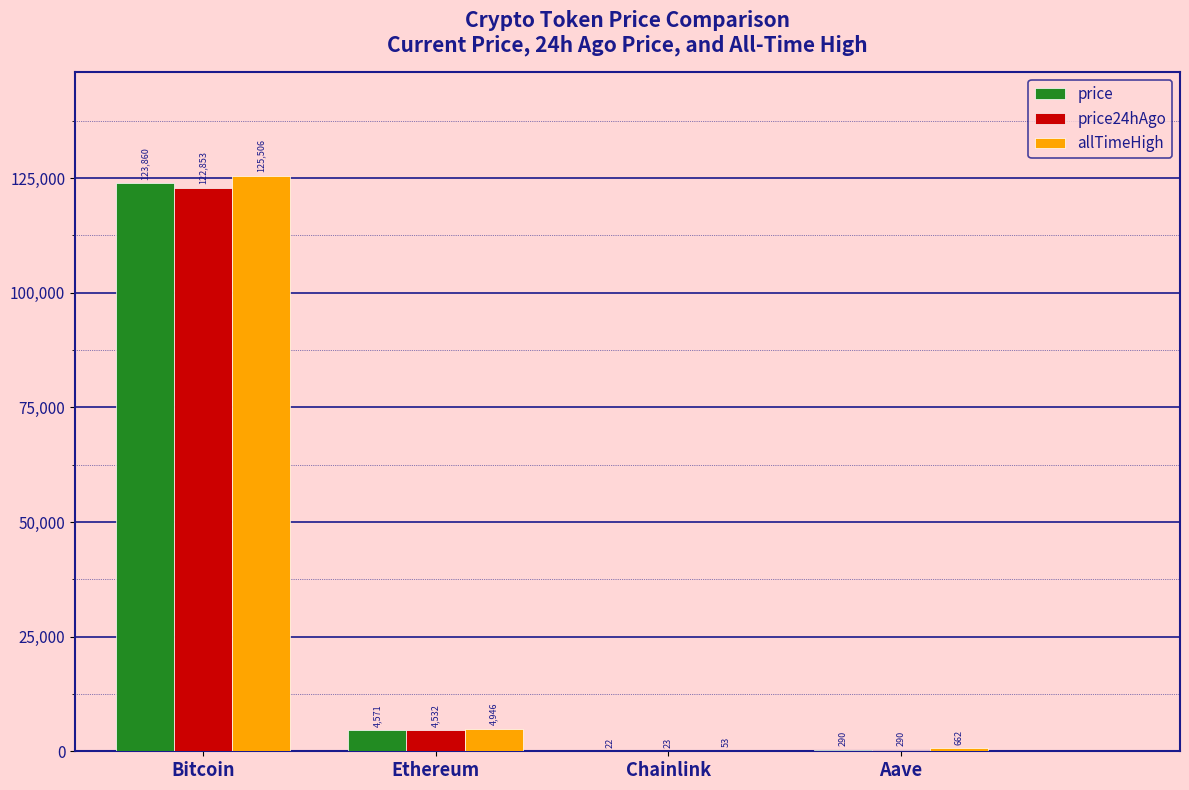

Which series changed the most between Bitcoin and Ethereum?

allTimeHigh